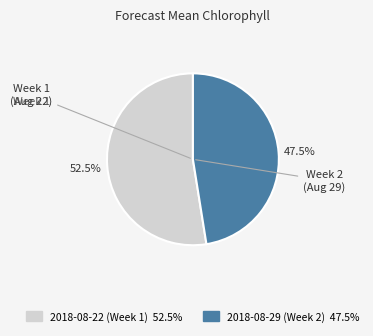

To the nearest percent, what is the difference between the largest and smallest slice percentages?

5%